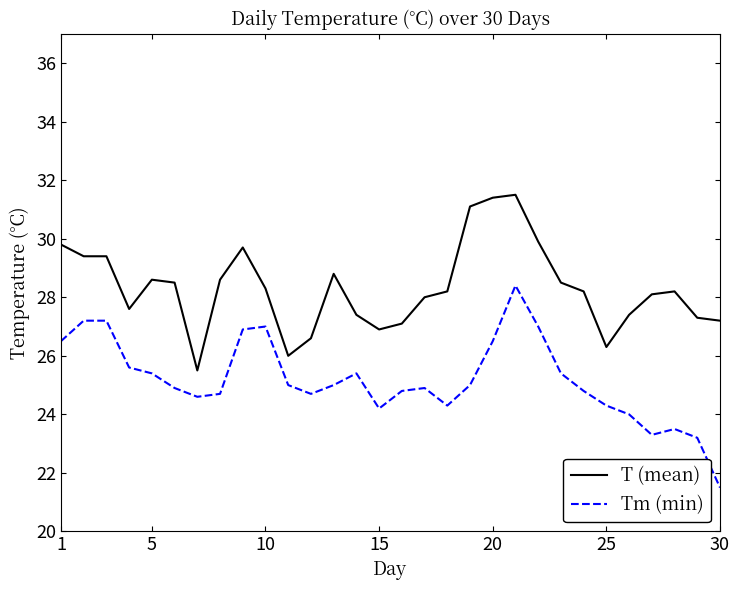

List the series in order of their overall mean, highest first.

T (mean), Tm (min)